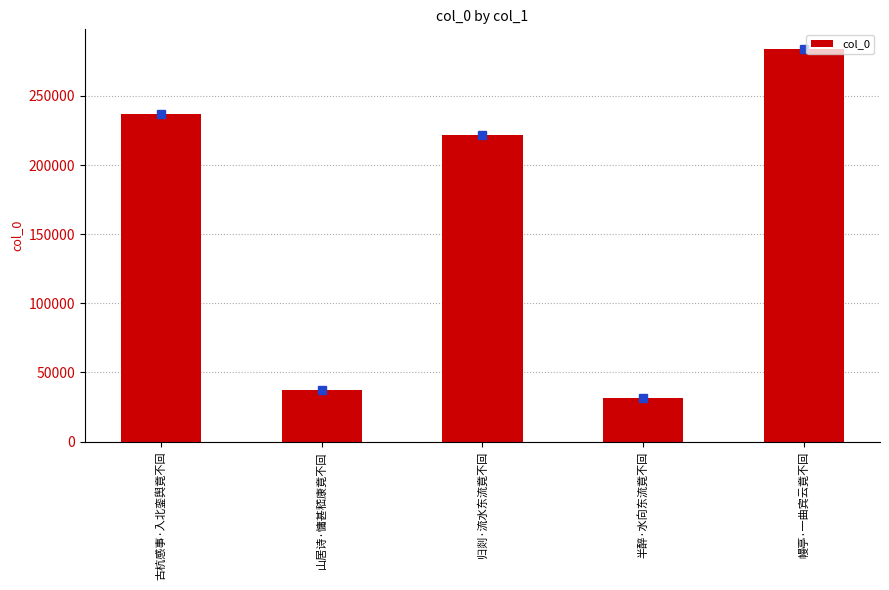

Where is the data nearest to the value 157626?

归剡·流水东流竟不回